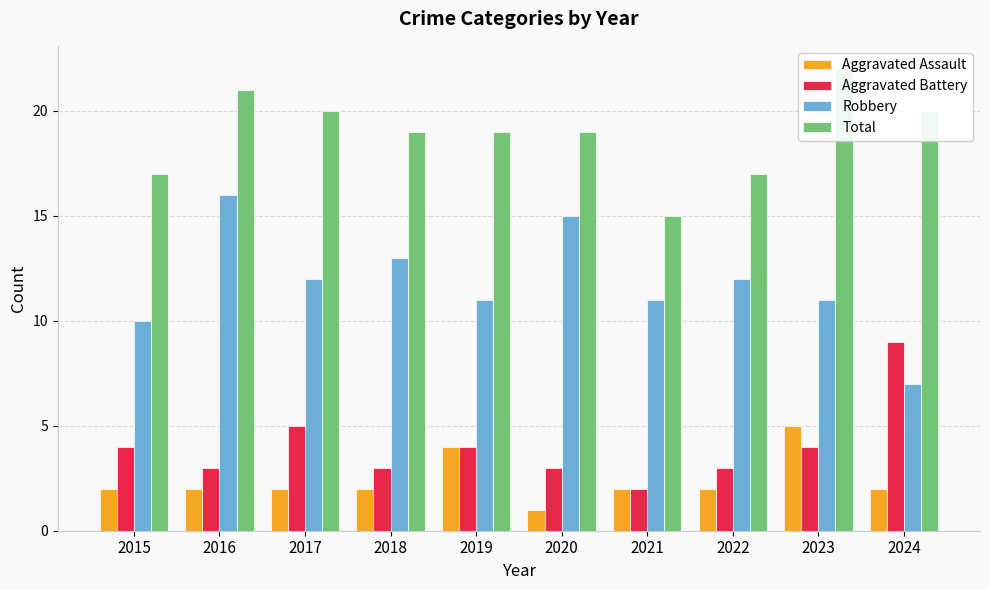

Read the Aggravated Assault value at 2024.

2